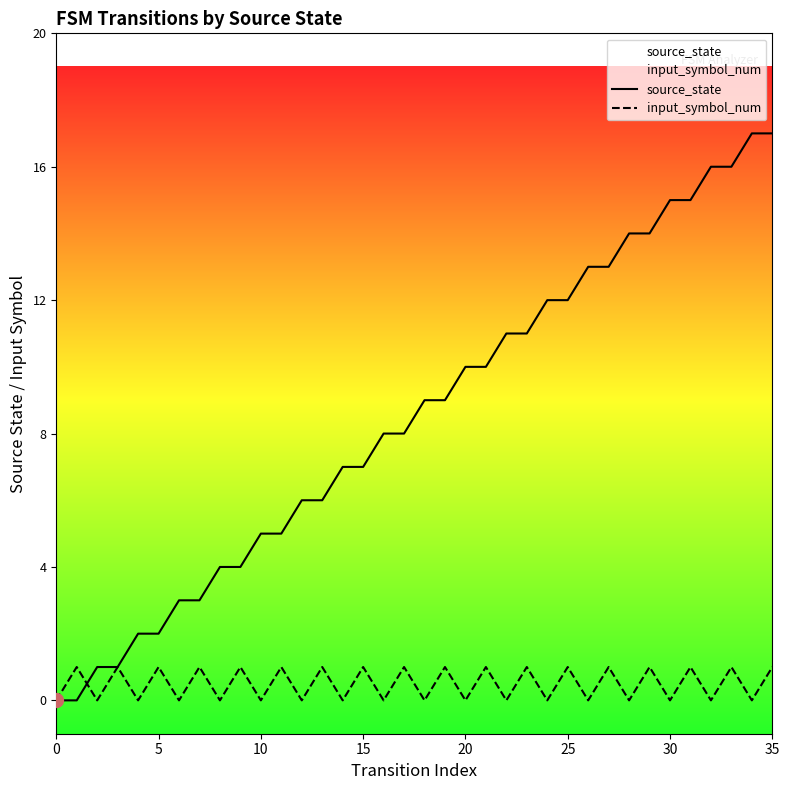

Which series ends up on top after the final intersection of source_state and input_symbol_num?

source_state